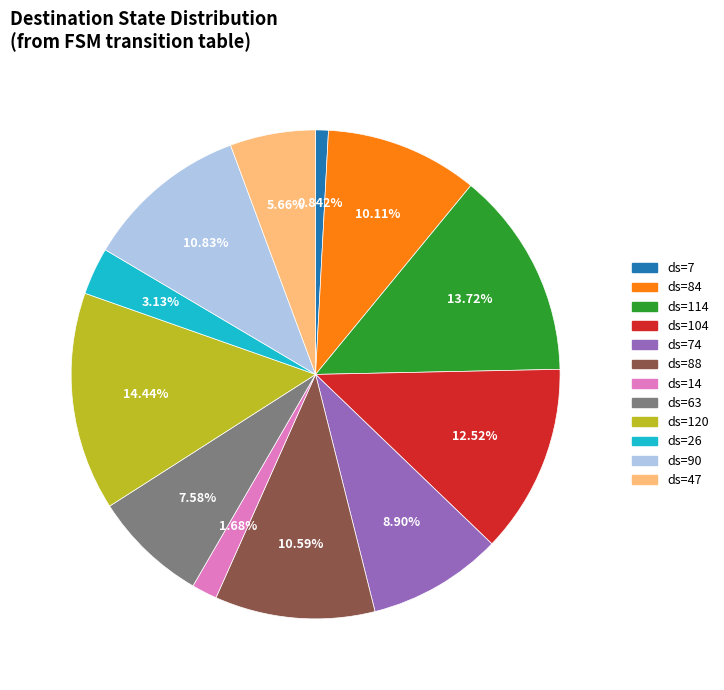

Is there a majority slice in this chart?

No